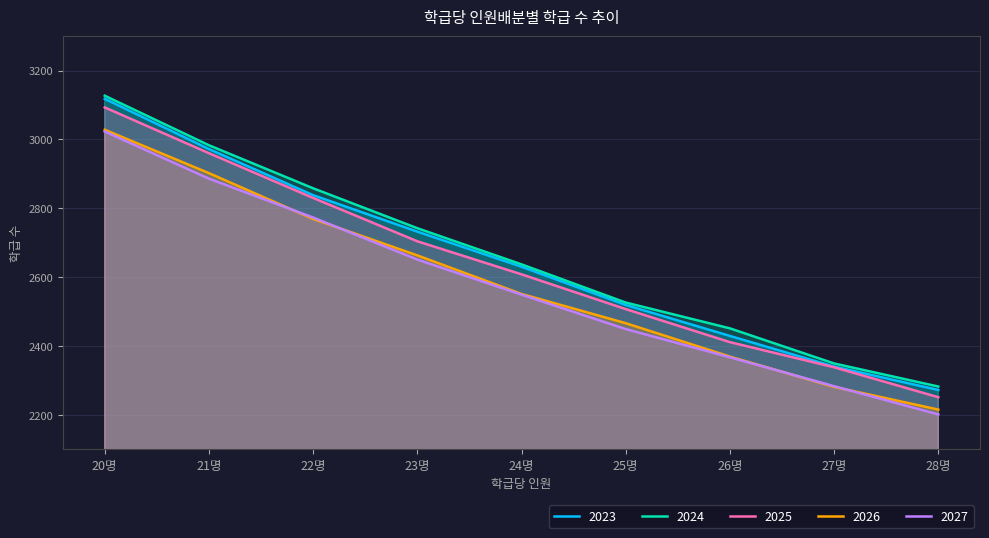

Reading left to right, what are all the values shown in this chart?

2023: 20명=3118	21명=2972	22명=2838	23명=2732	24명=2630	25명=2519	26명=2429	27명=2340	28명=2272
2024: 20명=3127	21명=2983	22명=2858	23명=2742	24명=2637	25명=2526	26명=2451	27명=2349	28명=2282
2025: 20명=3093	21명=2960	22명=2830	23명=2704	24명=2608	25명=2507	26명=2411	27명=2338	28명=2251
2026: 20명=3028	21명=2902	22명=2769	23명=2663	24명=2551	25명=2466	26명=2369	27명=2281	28명=2215
2027: 20명=3023	21명=2886	22명=2773	23명=2651	24명=2549	25명=2449	26명=2367	27명=2283	28명=2201